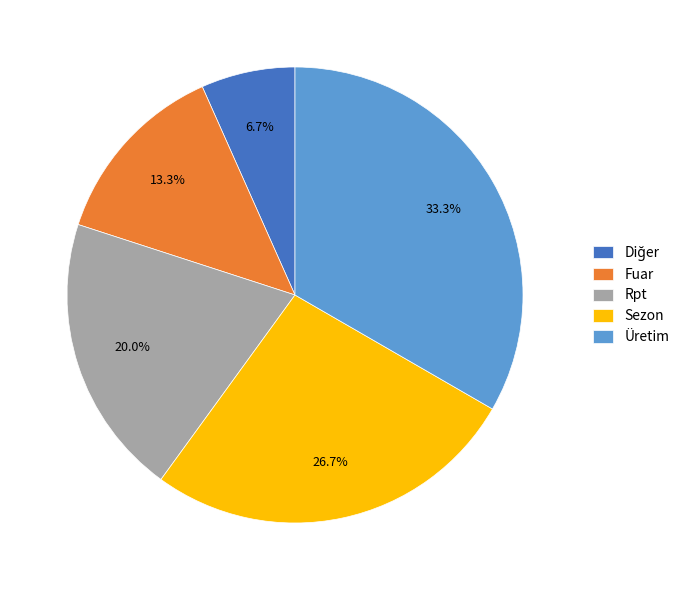

Which slice is the largest?

Üretim